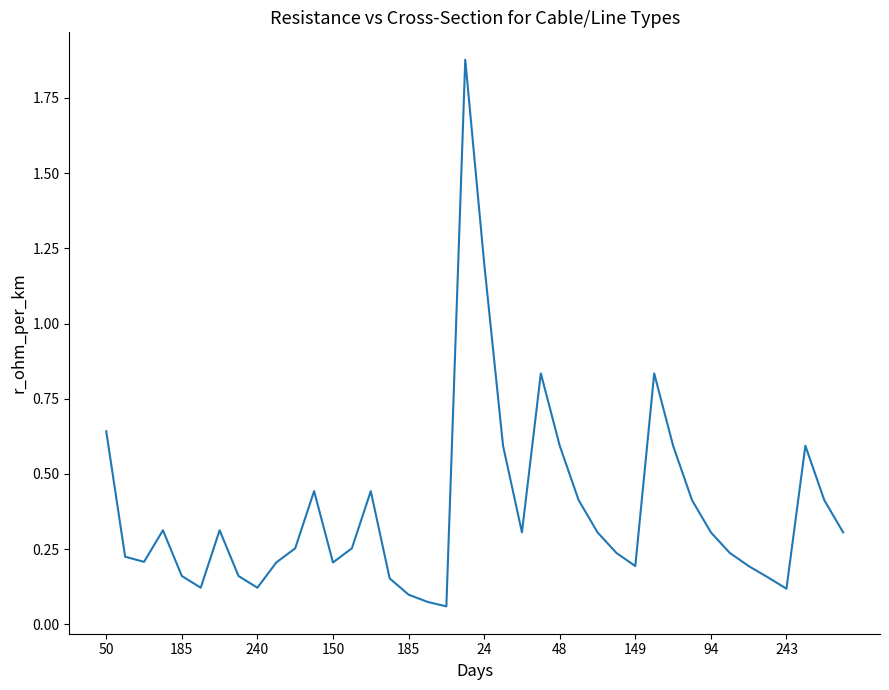

What is the difference between the maximum and minimum values?

1.8